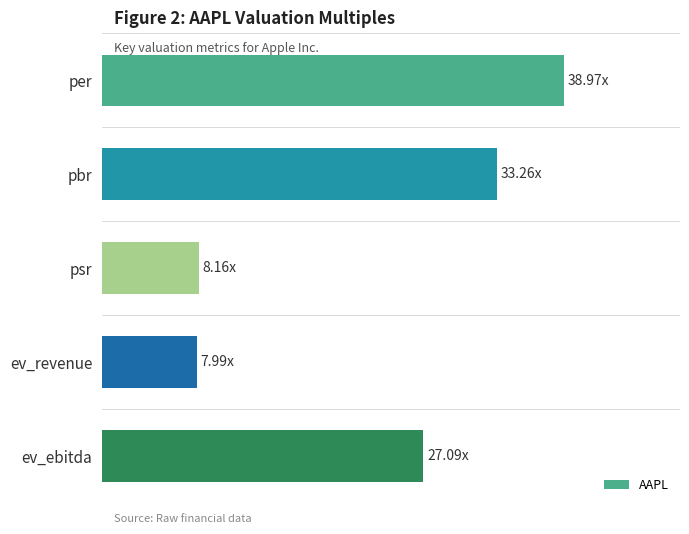

Does the chart contain any negative values?

No